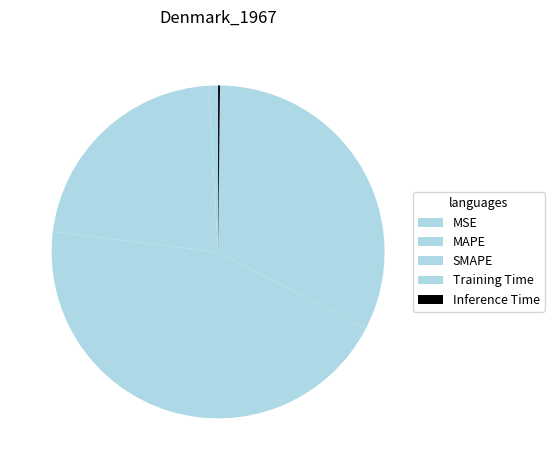

Between SMAPE and Training Time, which is larger?

SMAPE